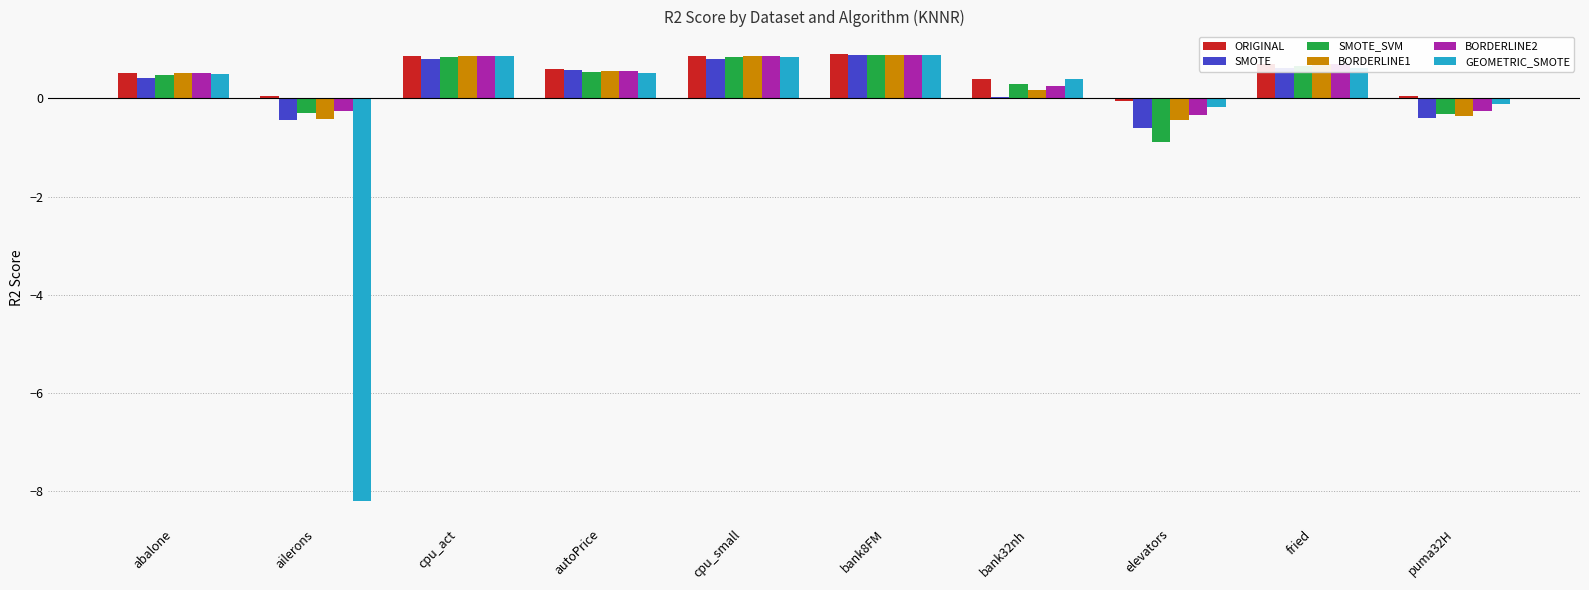

The BORDERLINE2 series shows 0.2 at bank32nh. True or false?

True